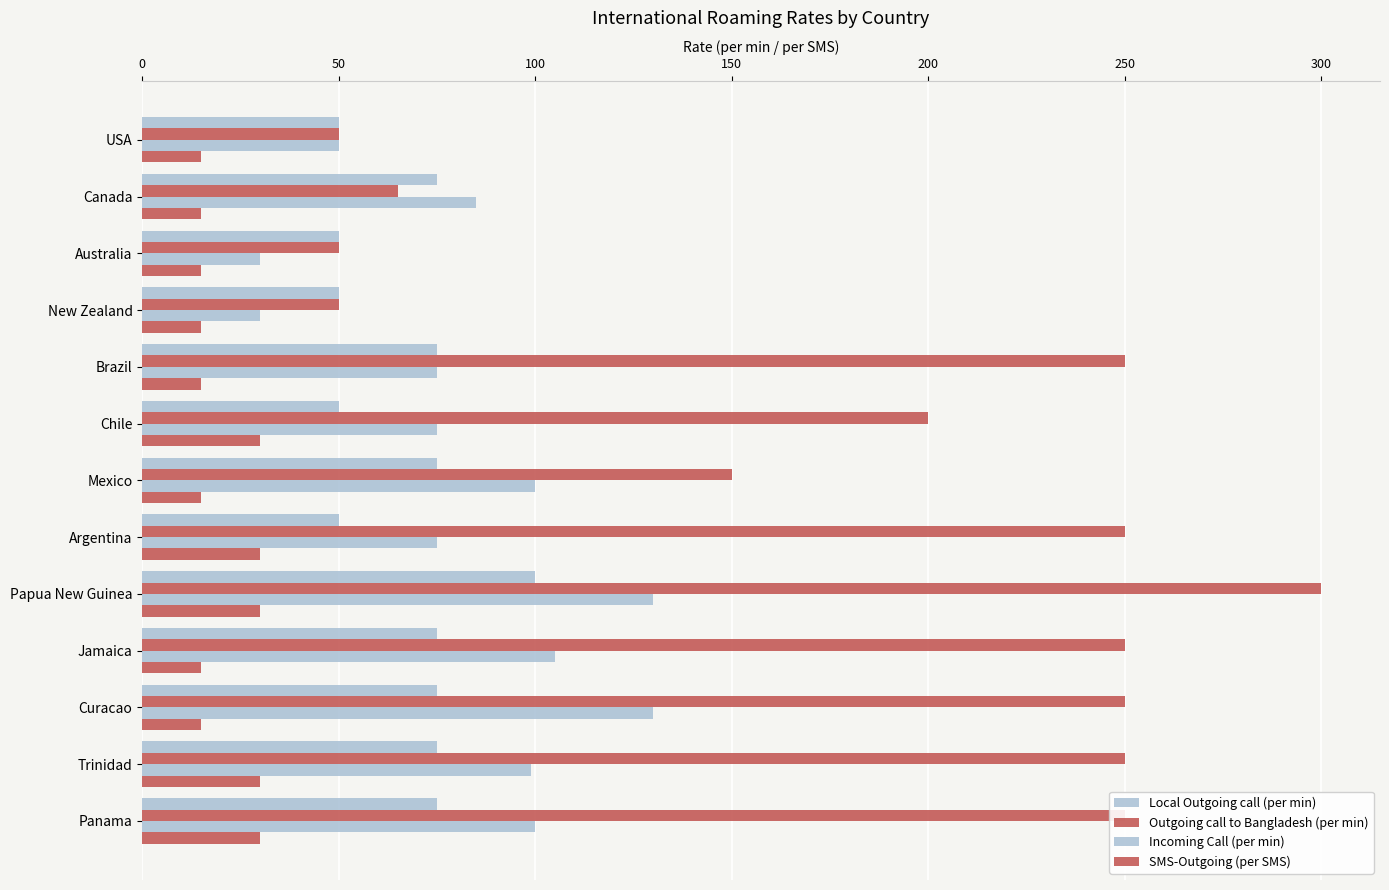

How many distinct data groups are displayed?

4